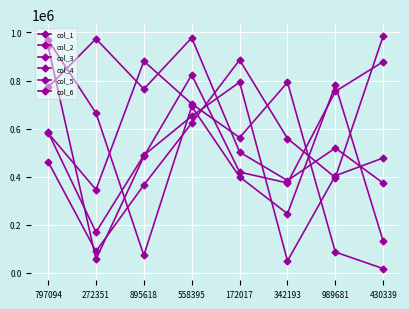

How many lines are shown in the chart?

6